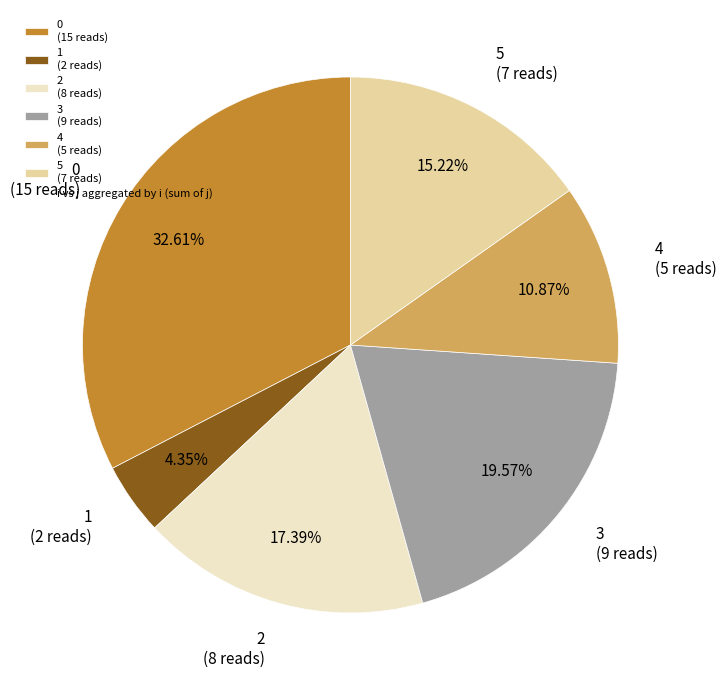

Rank the categories by value from lowest to highest.

1 (2 reads), 4 (5 reads), 5 (7 reads), 2 (8 reads), 3 (9 reads), 0 (15 reads)